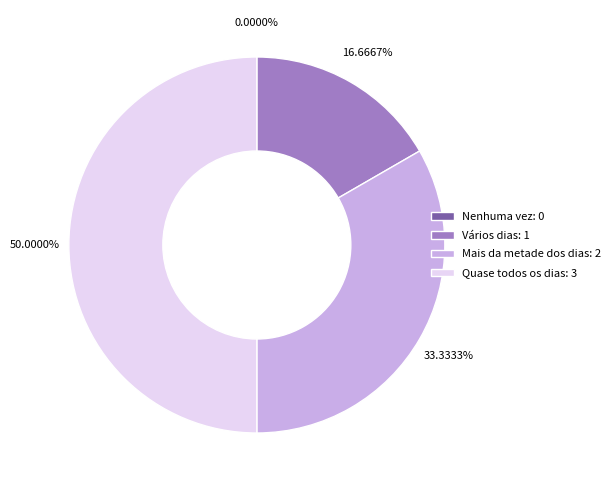

What is the change in value from Nenhuma vez to Mais da metade dos dias?

+2